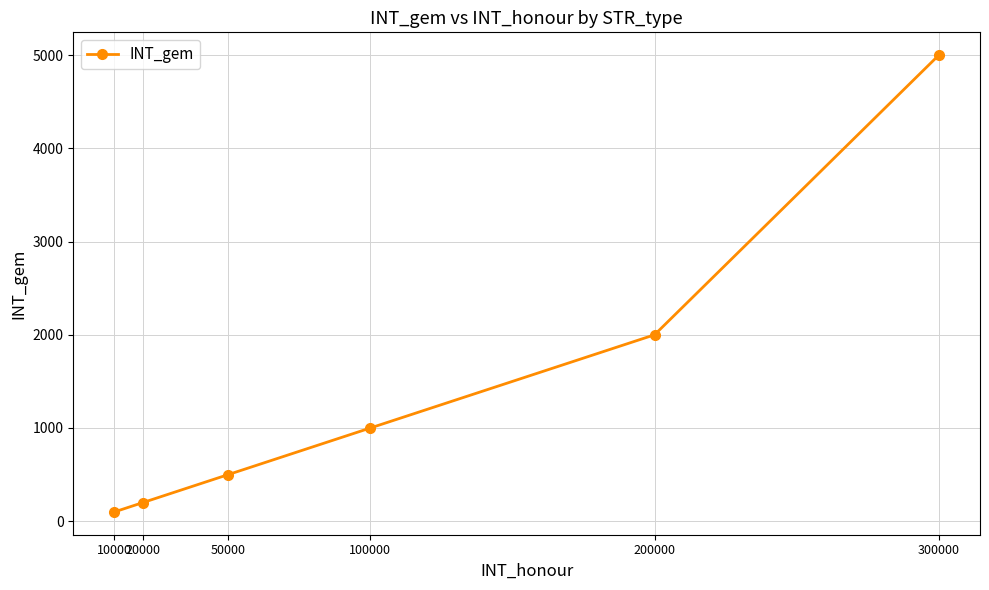

Approximately how many times larger is the value at 50000 compared to 10000?

5.0